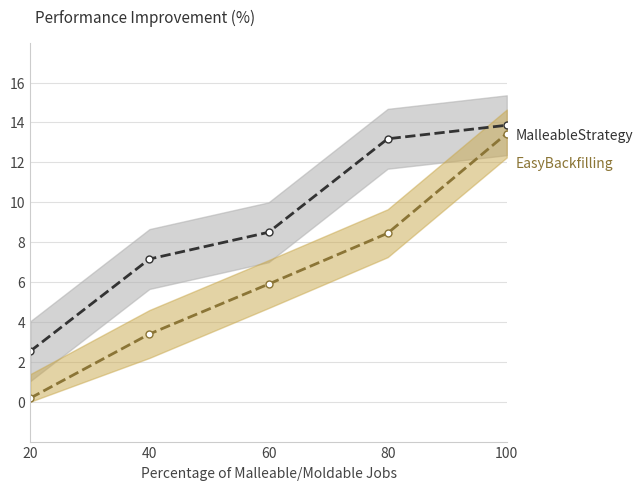

What is the value of the MalleableStrategy point at the 3rd from the left?

8.5